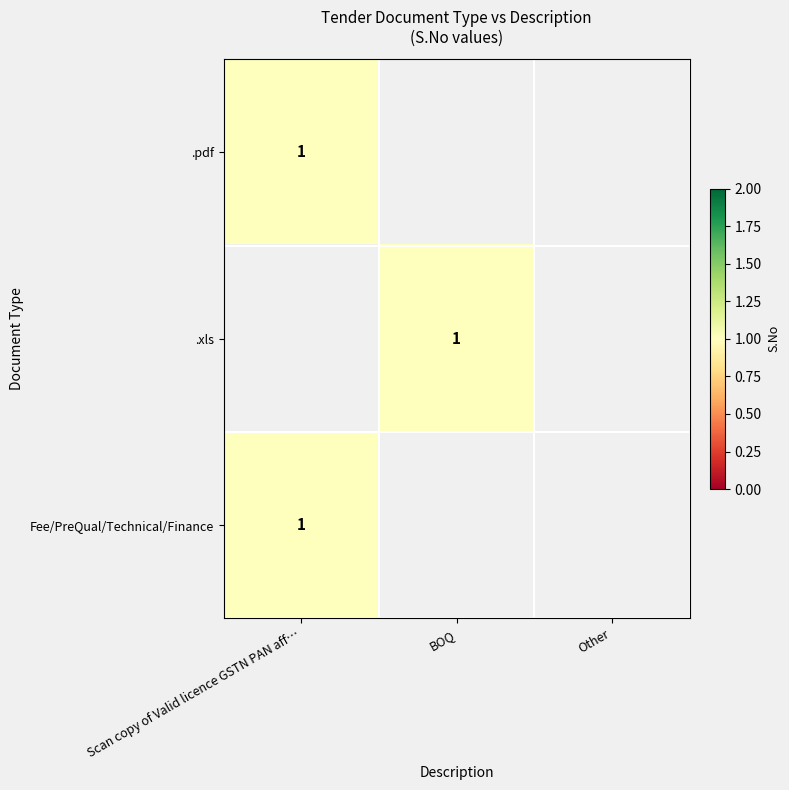

What is the sum of all .xls values?

1